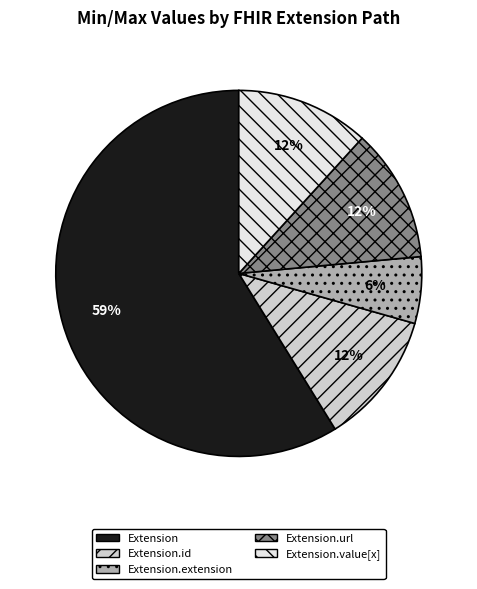

Is there any slice that represents more than half of the pie?

Yes